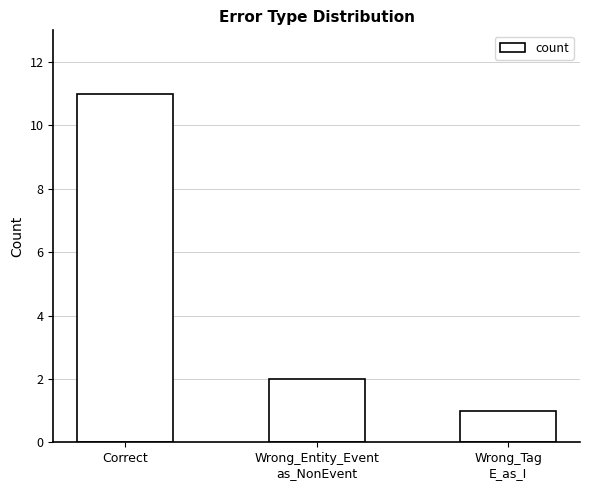

Reading left to right, list all the values displayed in this chart.

11	2	1